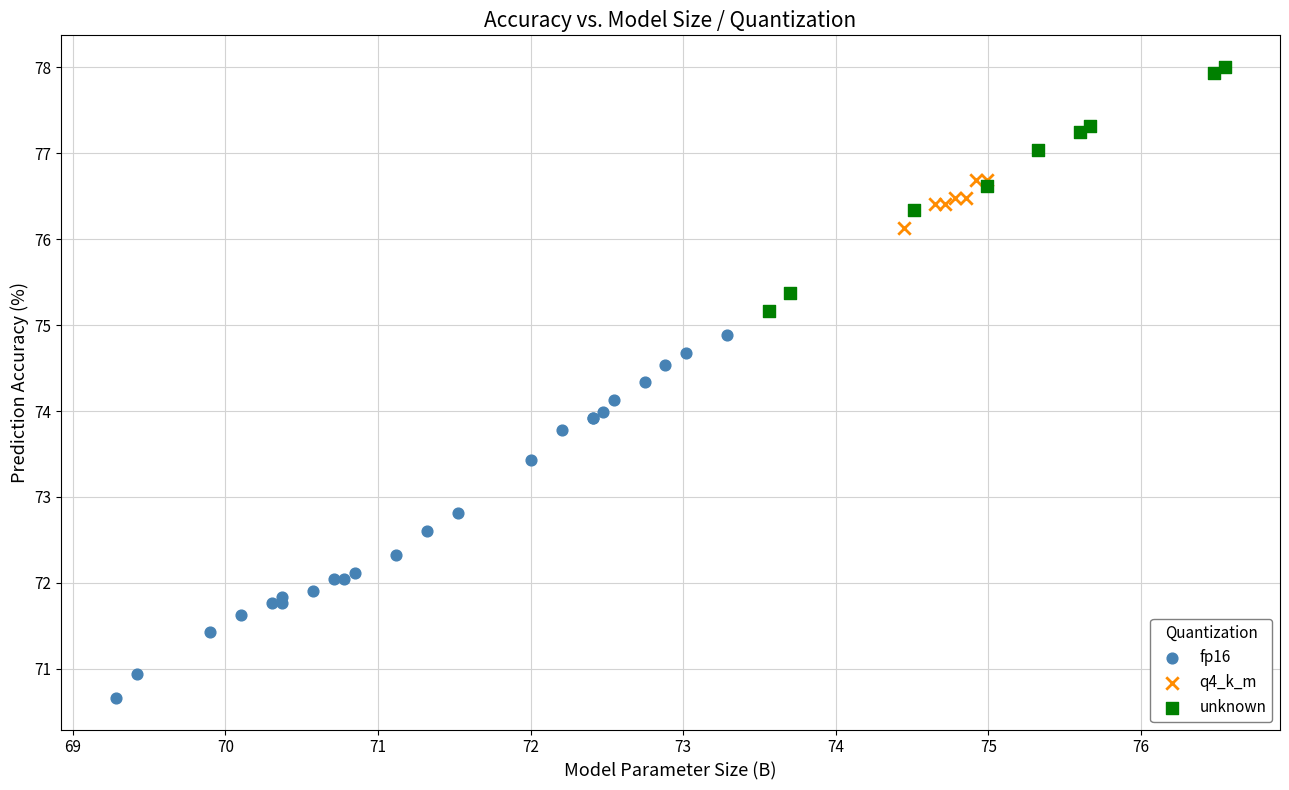

Which series contains the highest Y value?

unknown